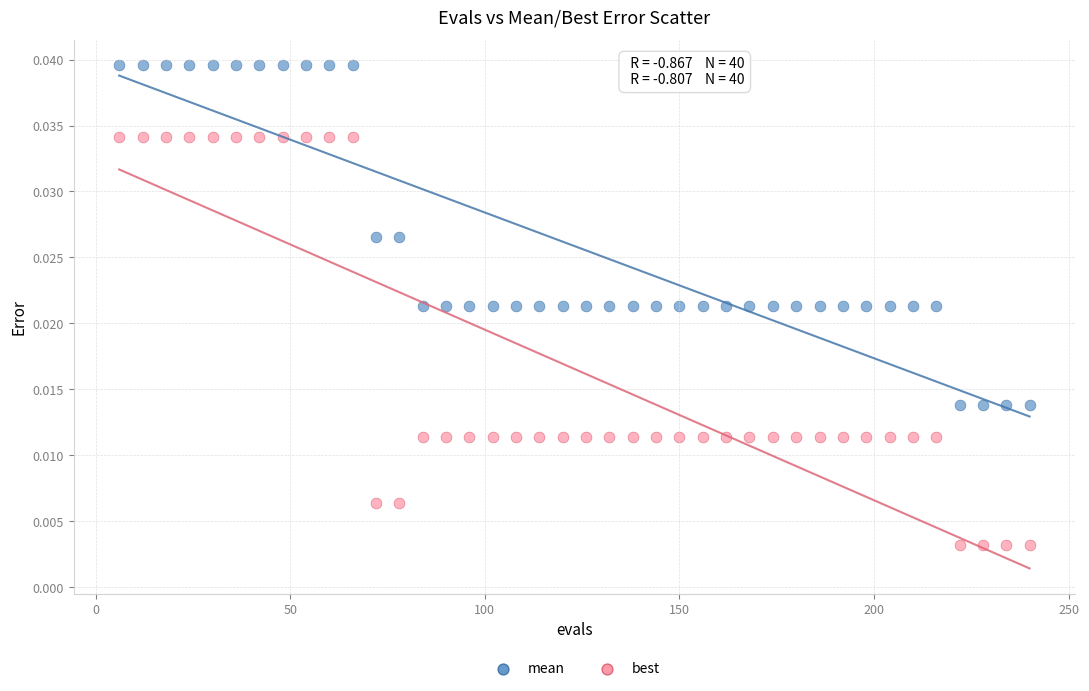

What is the X range (max minus min) for the scatter plot?

234.0